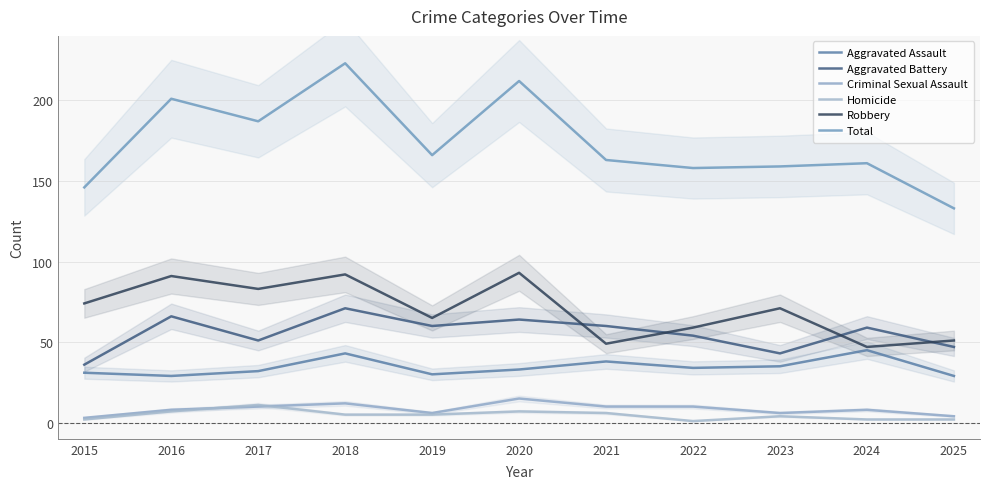

Does the chart have visible grid lines?

Yes